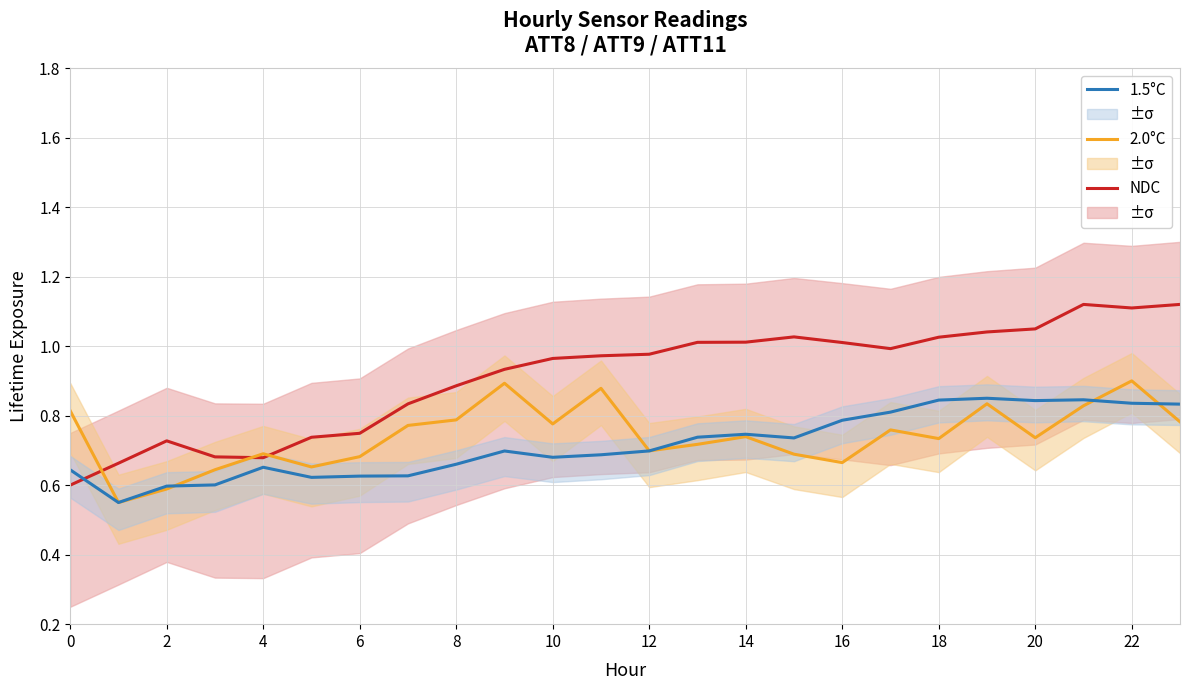

The 2.0°C series shows 1.2 at 20. True or false?

False